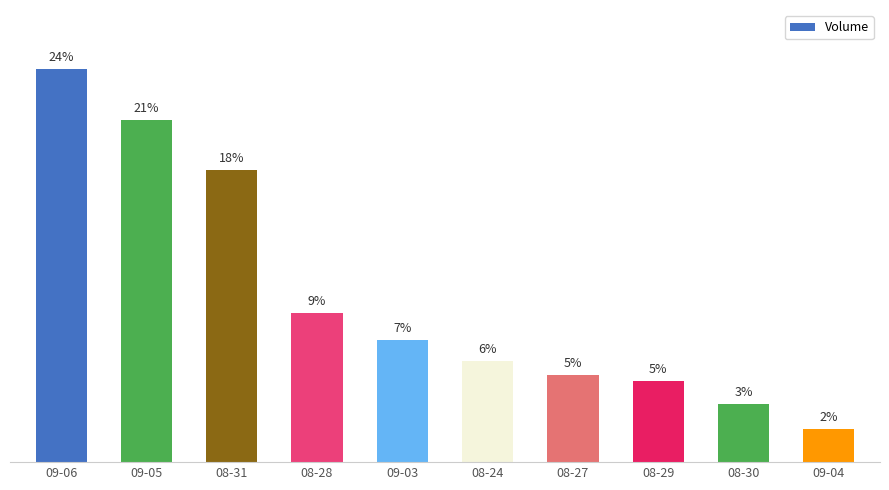

True or false: the data shows 9.0 at 08-28.

True